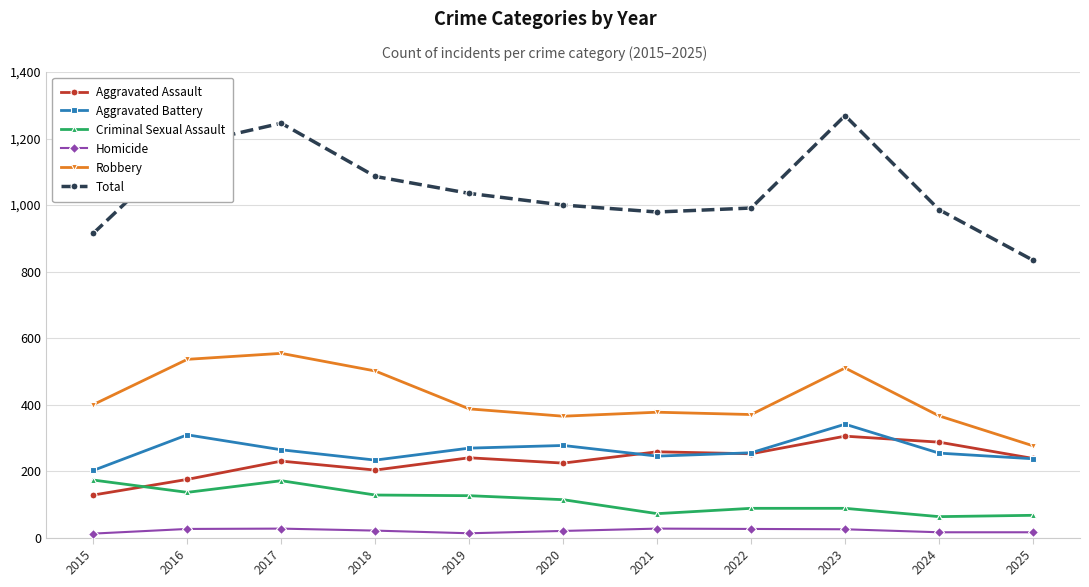

At how many categories does at least one series exceed 533?

11